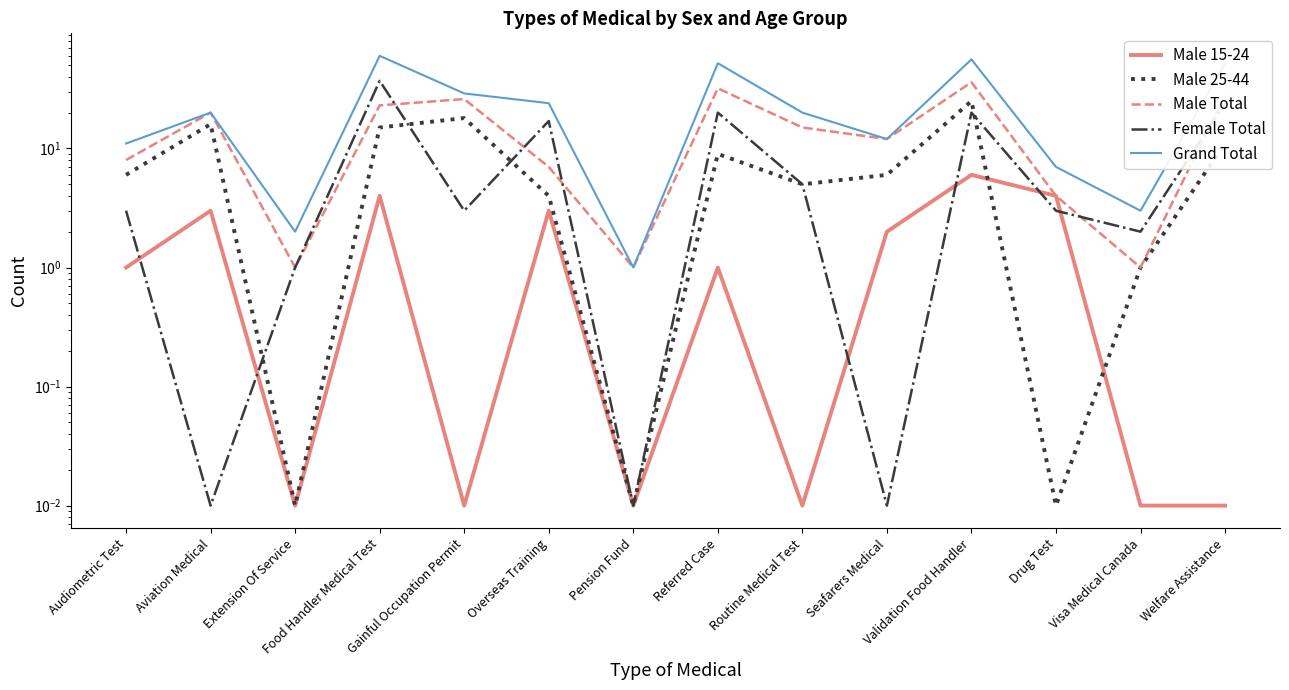

How many series are shown in this chart?

5